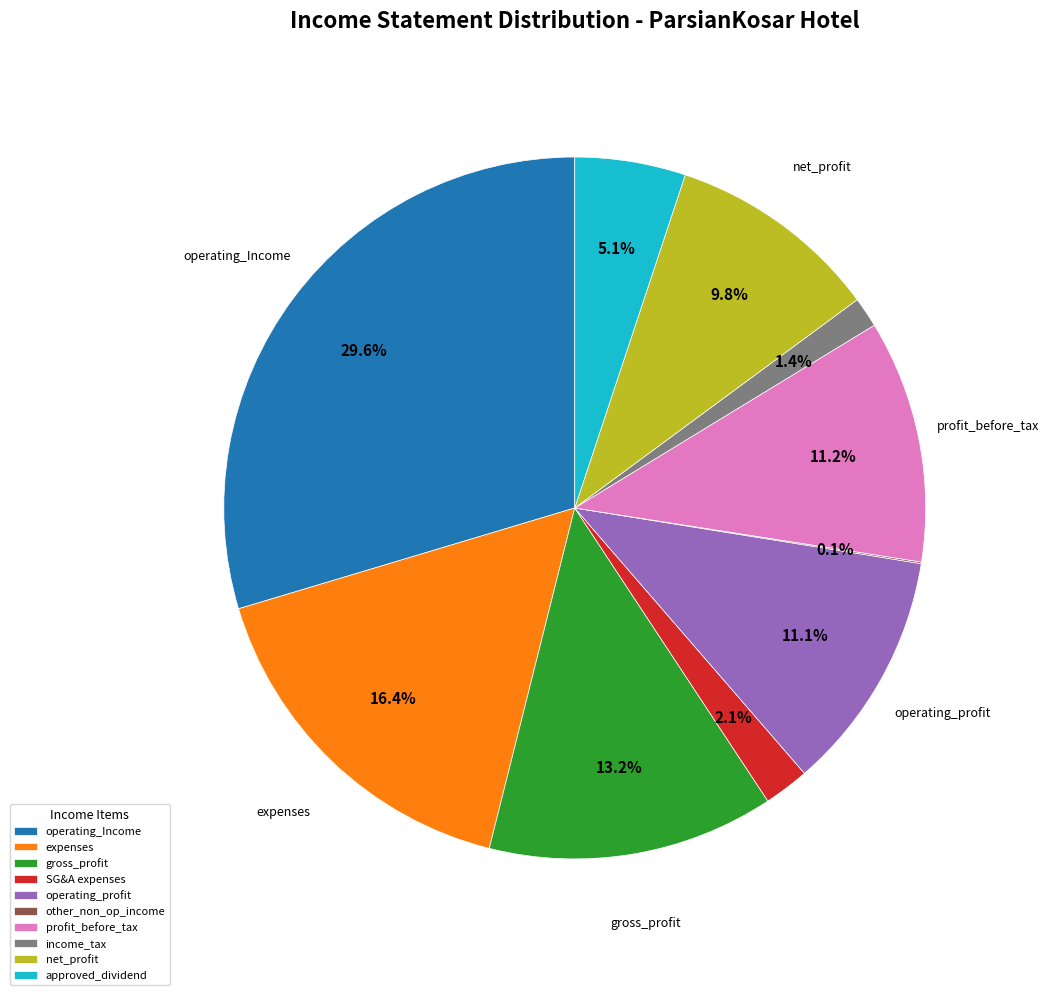

Combined, what portion of the pie is profit_before_tax and income_tax?

12.6%